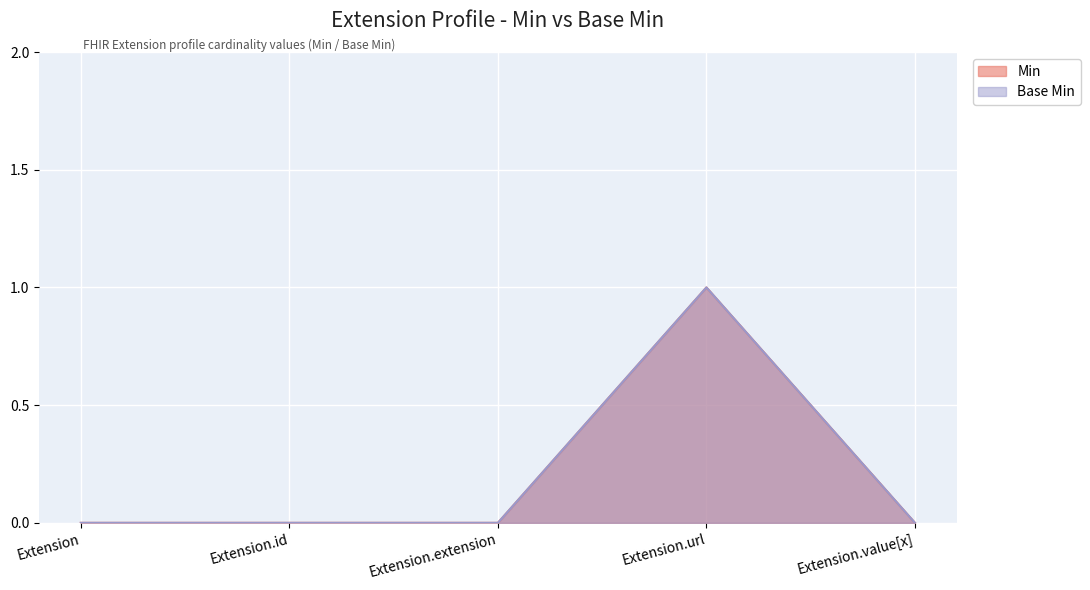

How many lines are shown in the chart?

2